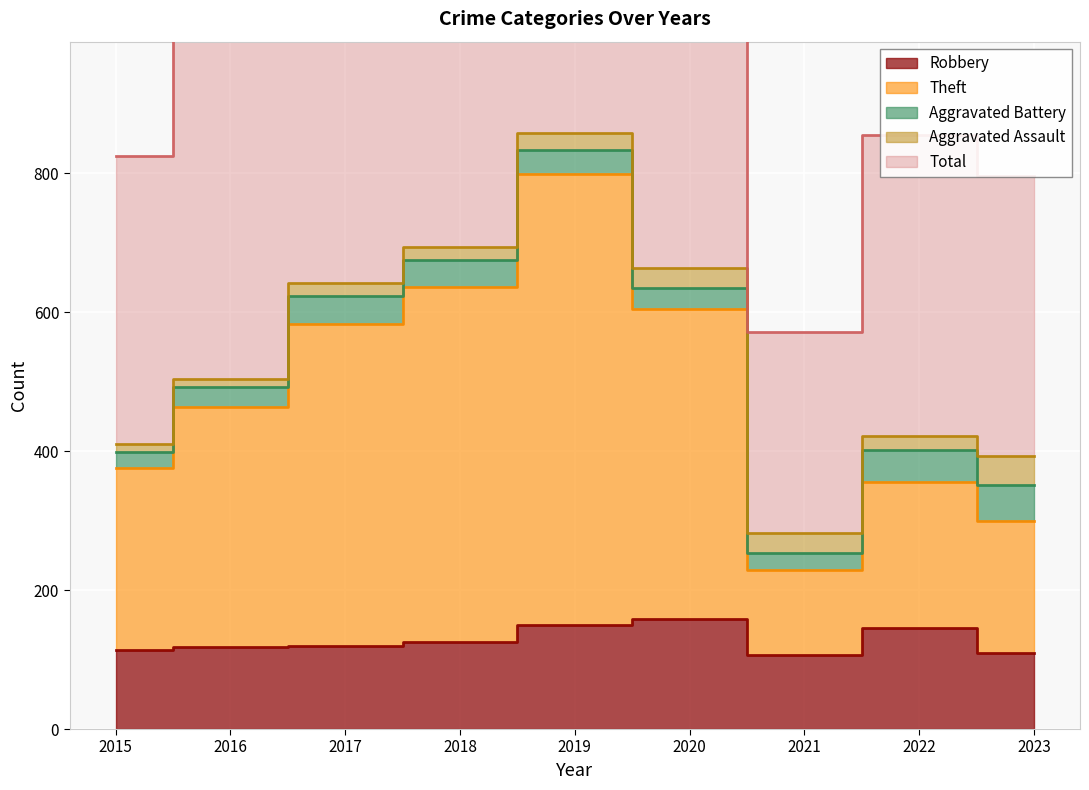

What is the difference between the maximum and minimum values in the Total series?

1146